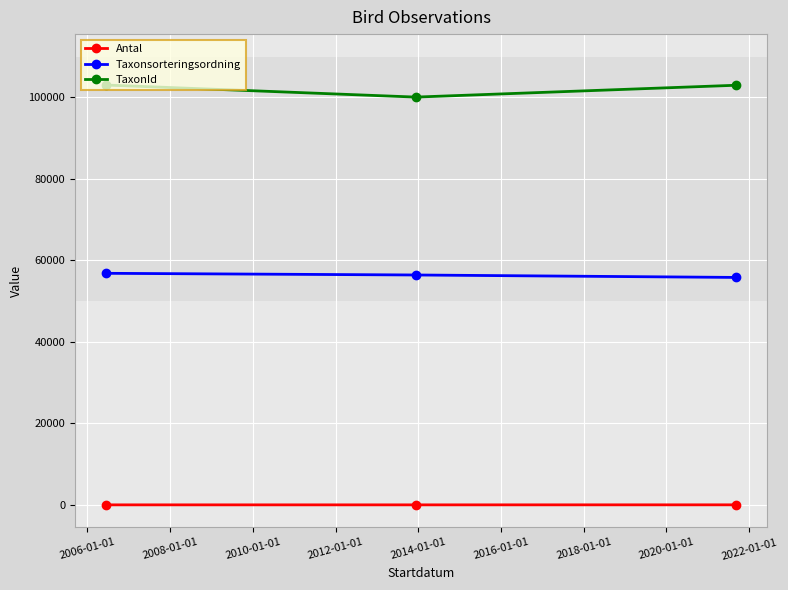

What is the average value of the Taxonsorteringsordning series?

56338